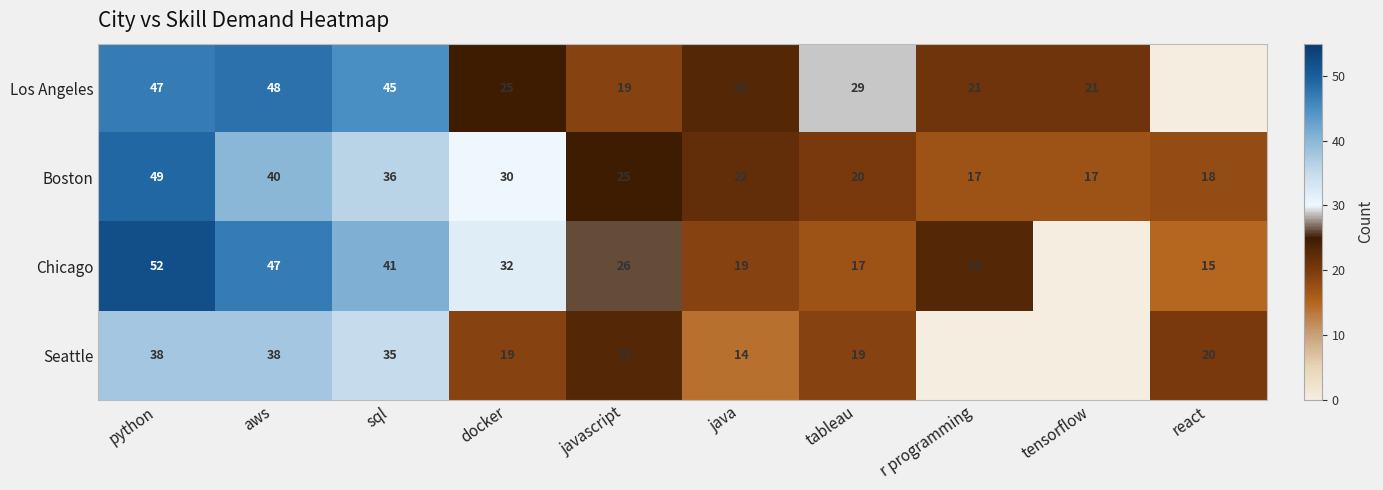

Where does the Boston series first go above 25?

python